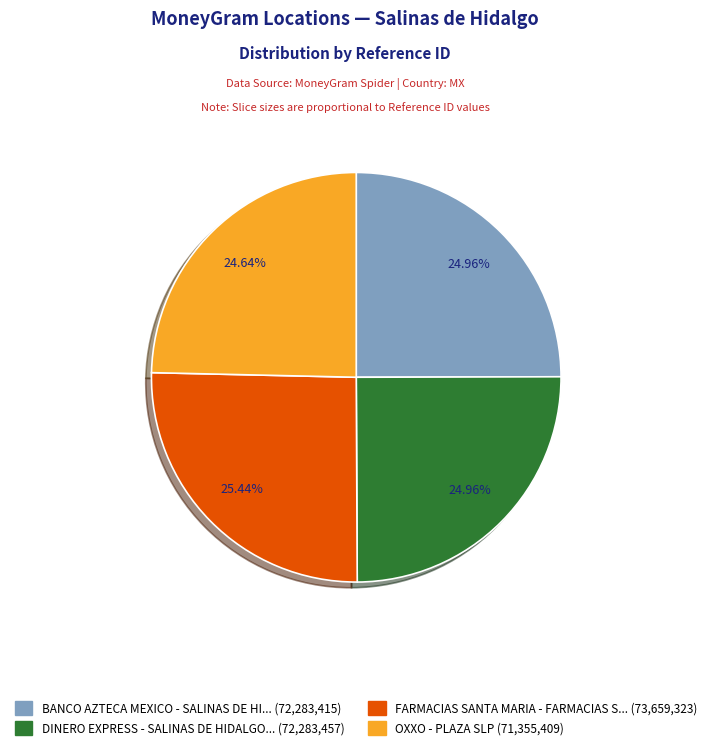

Does any single category account for the majority?

No